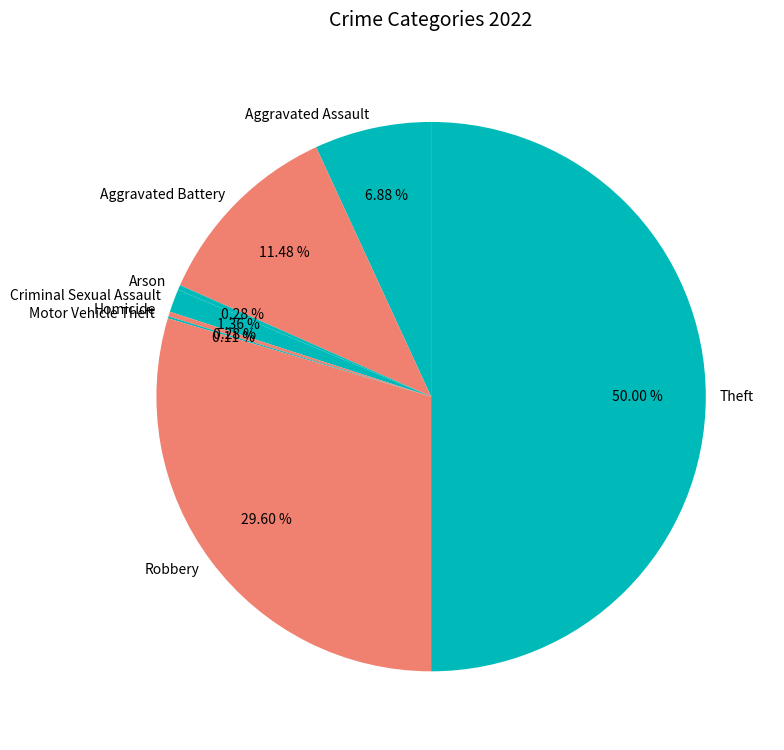

Which has a higher value, Arson or Robbery?

Robbery